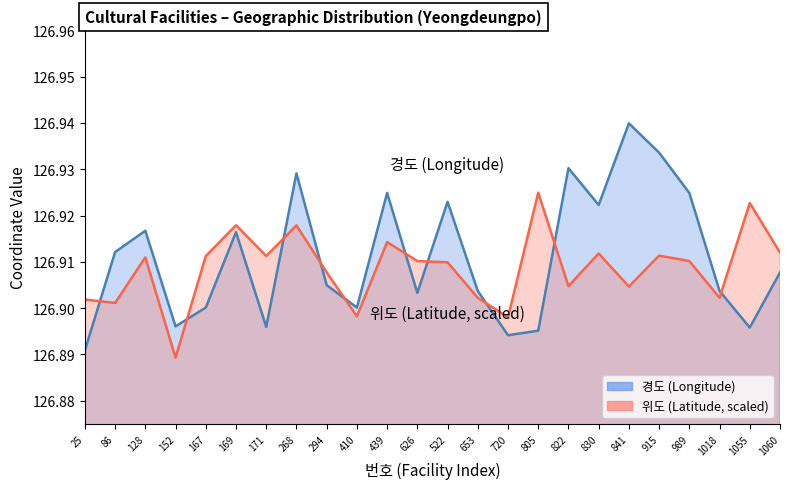

Is it true that 경도 equals 225.9 at 653?

False